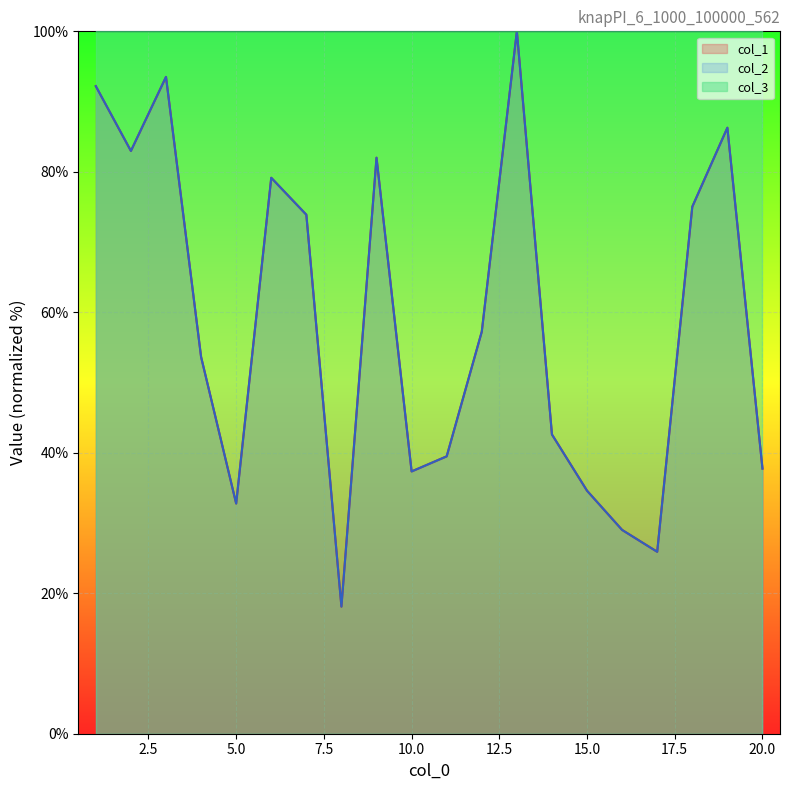

Reading left to right, list all the values displayed in this chart.

col_1: 92.2	83.0	93.5	53.6	32.8	79.2	73.9	18.1	82.0	37.3	39.5	57.2	100.0	42.6	34.6	29.0	25.9	75.0	86.3	37.7
col_2: 92.2	83.0	93.5	53.6	32.8	79.2	73.9	18.1	82.0	37.3	39.5	57.2	100.0	42.6	34.6	29.0	25.9	75.0	86.3	37.7